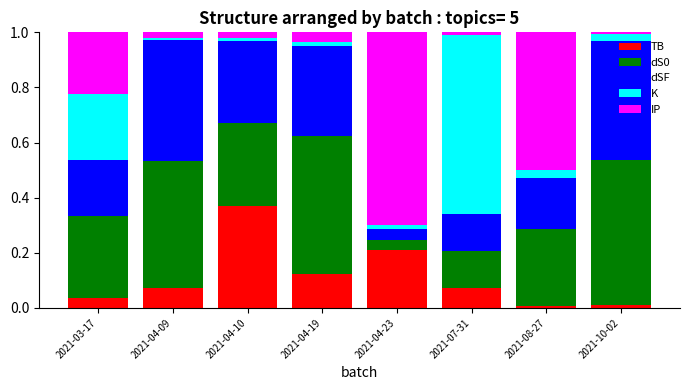

Which category has the highest value in the TB series?

2021-04-10